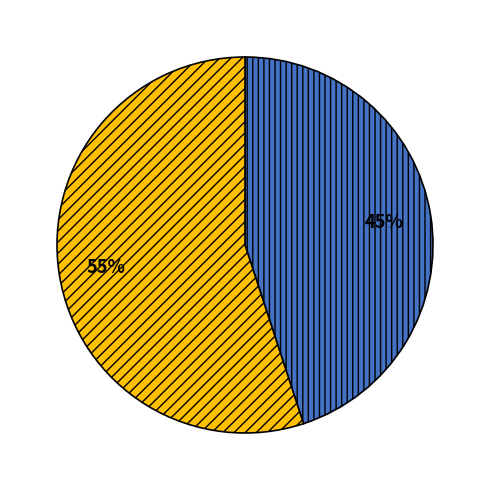

How many segments does this pie chart have?

2